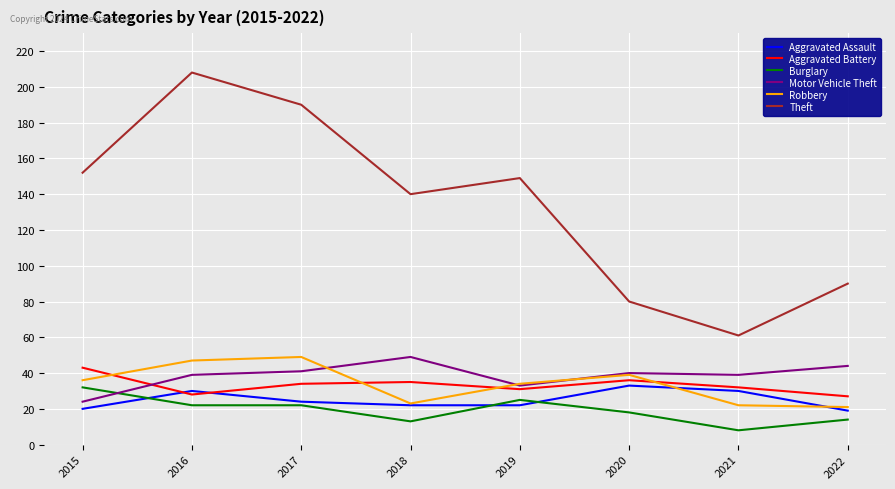

Which series has the widest spread of values?

Theft